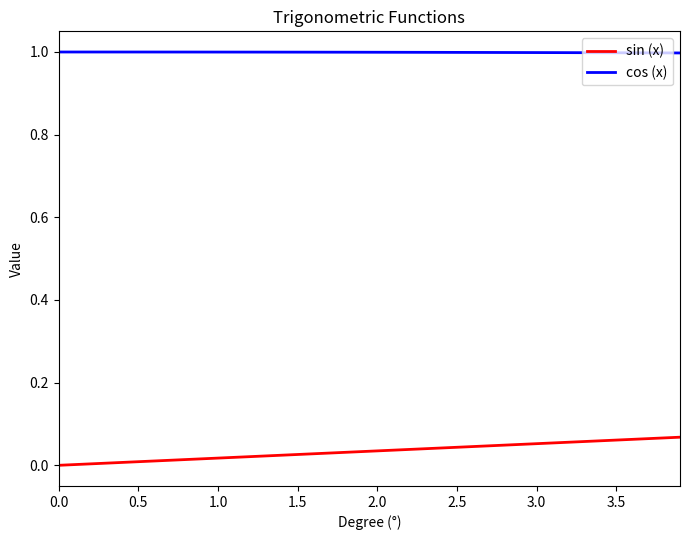

Which series has the largest total across all categories?

cos (x)